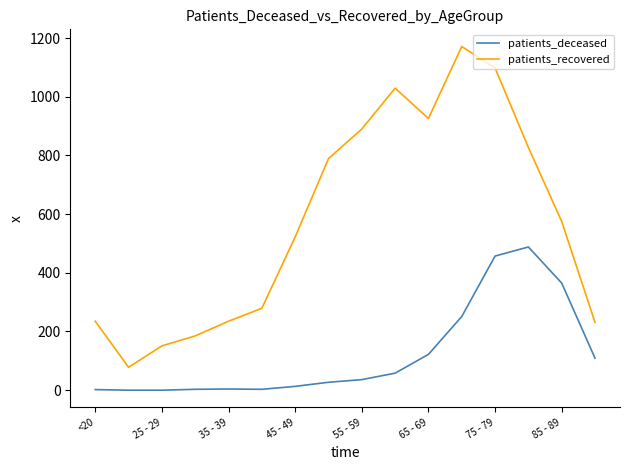

How many interior local peaks does the patients_recovered series have?

2